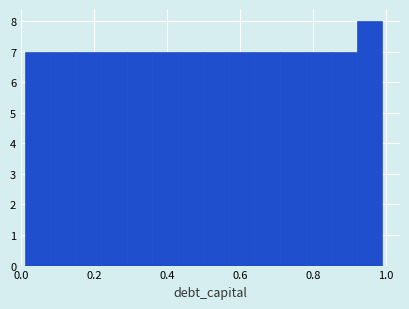

Read against the x-axis, roughly where is the centre of the tallest bar?

0.96